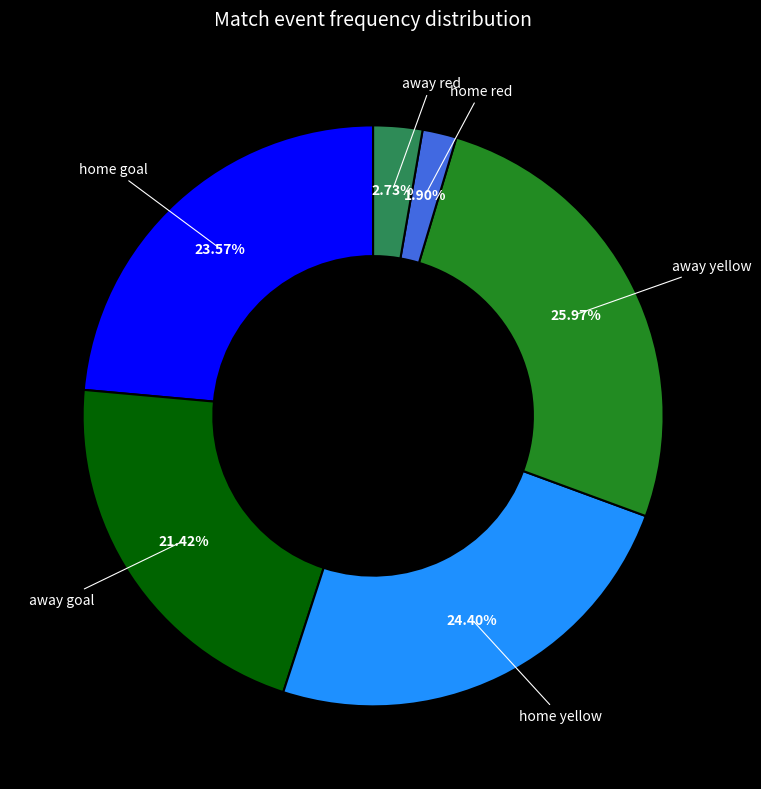

Is away yellow the majority of the pie?

No